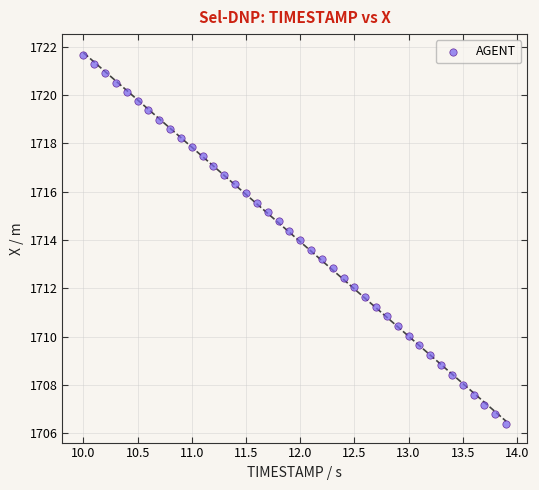

What is the range of Y values (max minus min)?

15.3